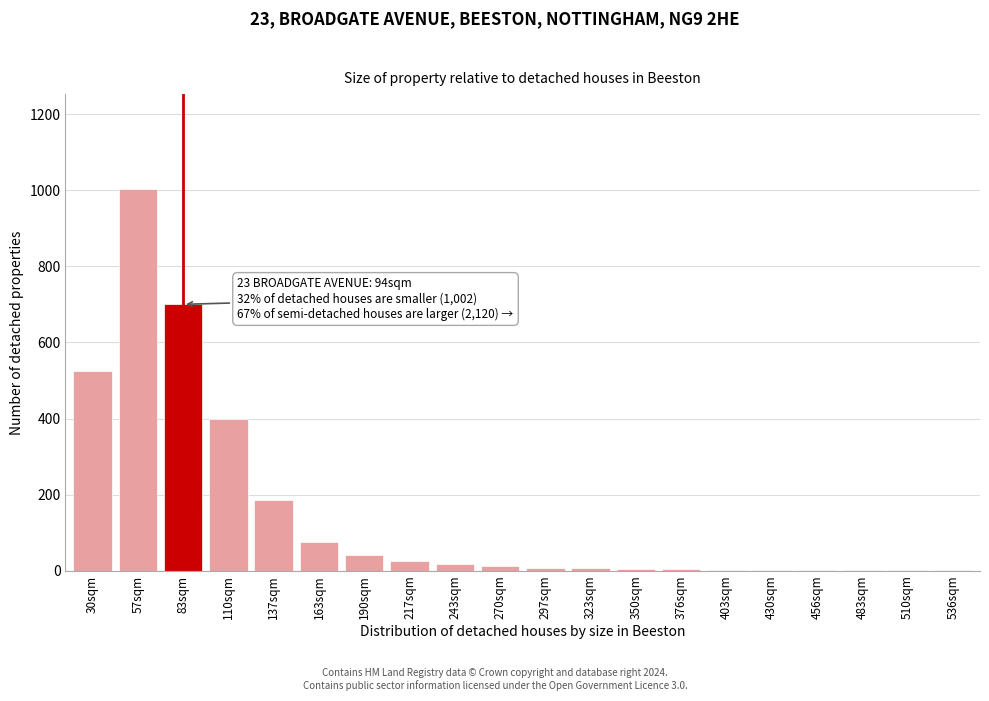

True or false: the data shows 400 at 110sqm.

True